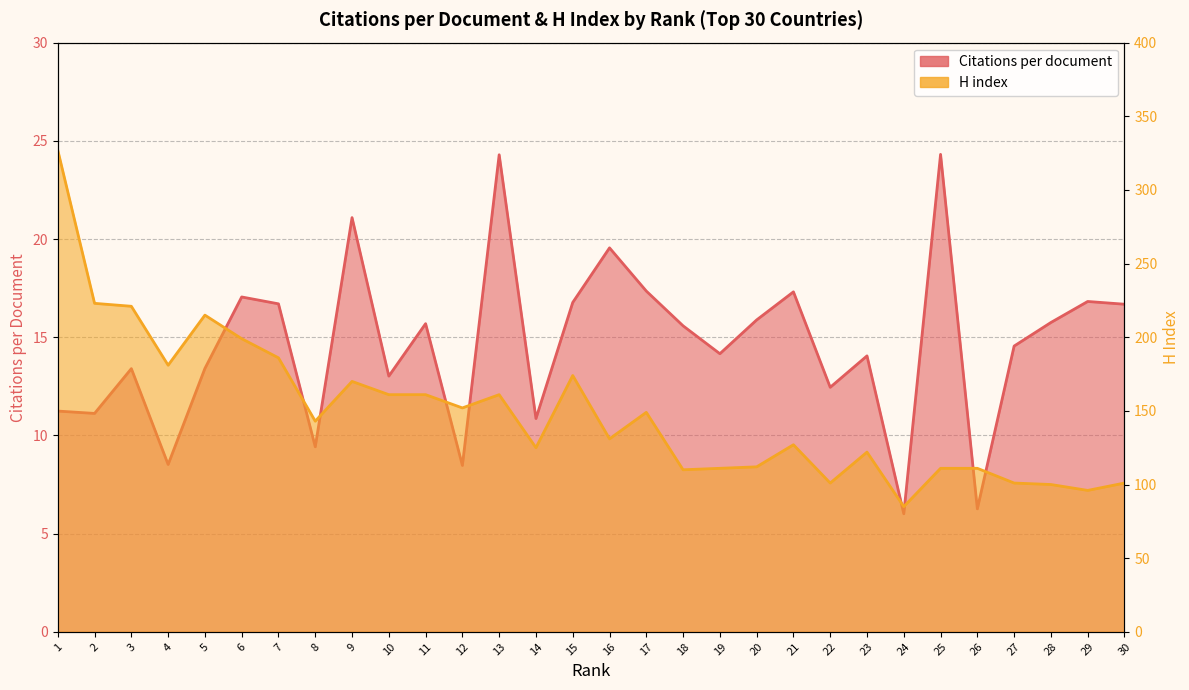

At which label does H index reach its minimum?

24